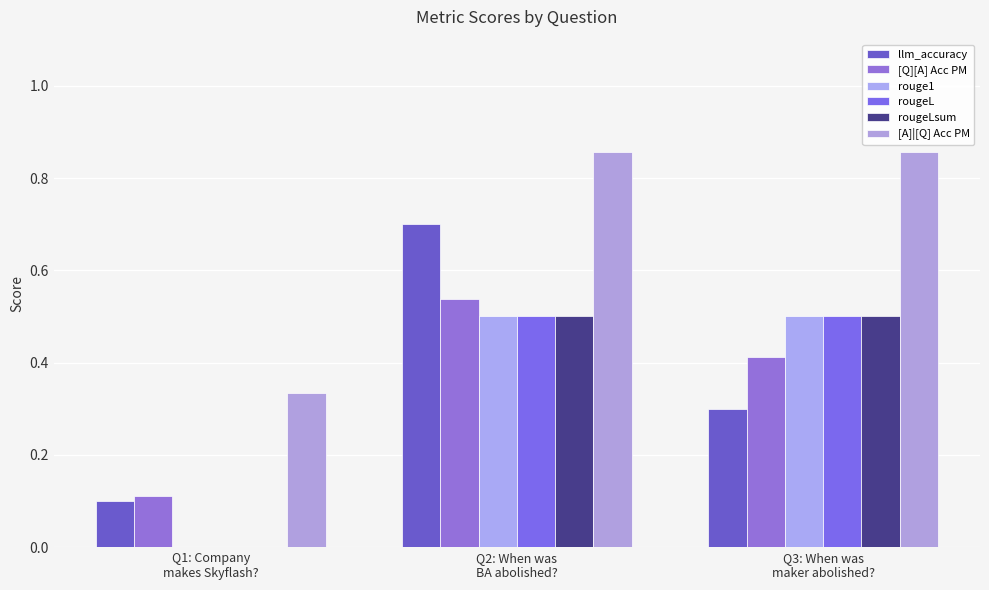

What is the sum of all rouge1 values?

1.0